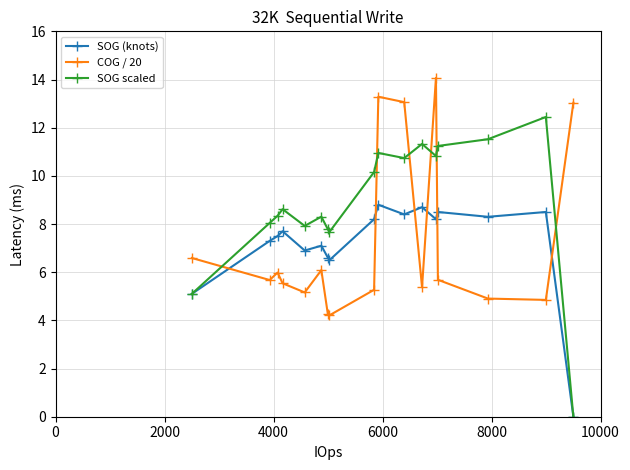

Which series has the largest total across all categories?

SOG scaled